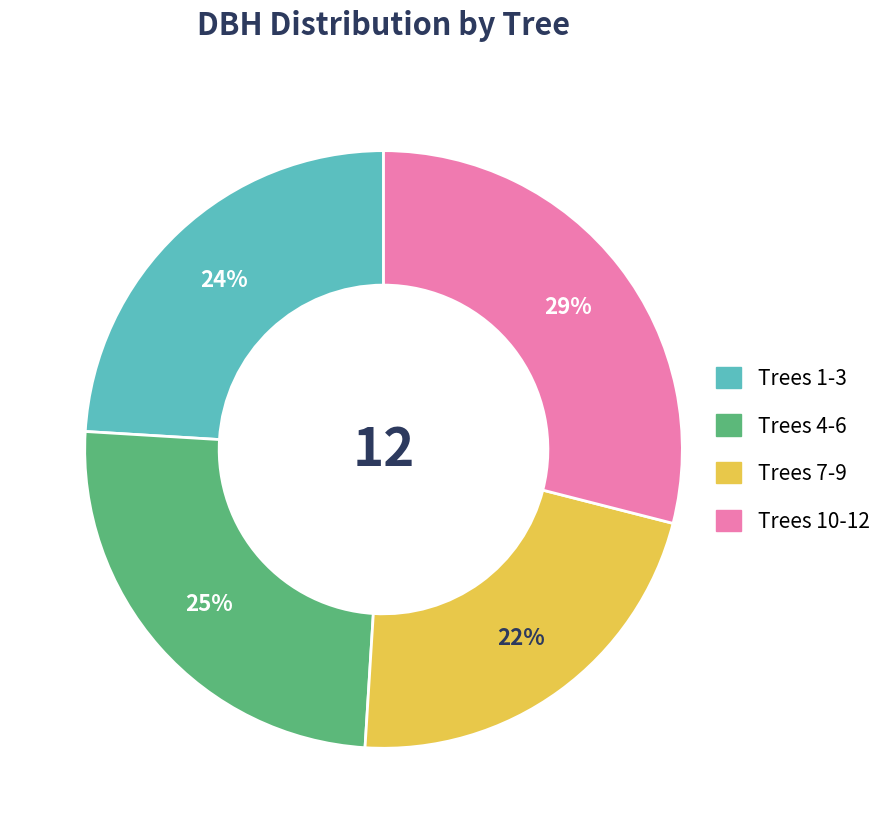

Does any single category account for the majority?

No